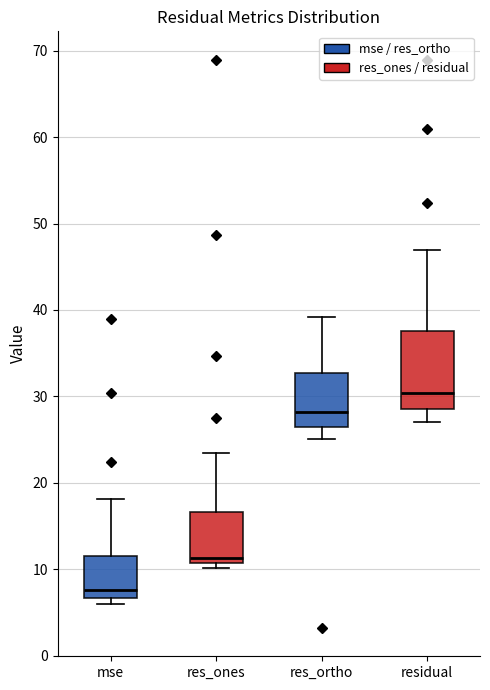

Reading left to right, transcribe this box plot: for each box, give where its median line is, the range the box spans, and where its two whiskers end, as read against the y-axis. The values are not printed on the chart, so give them approximately, as read against the axis.

mse: median 8, box 7 to 12, whiskers 6 to 18
res_ones: median 11 (just above the box's lower edge), box 11 to 17, whiskers 10 to 23
res_ortho: median 28, box 26 to 33, whiskers 25 to 39
residual: median 30, box 29 to 38, whiskers 27 to 47